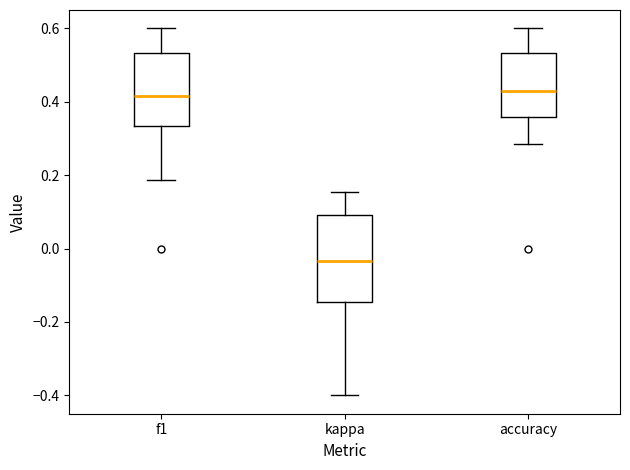

Comparing the boxes themselves (not the whiskers), which one is the tallest?

kappa